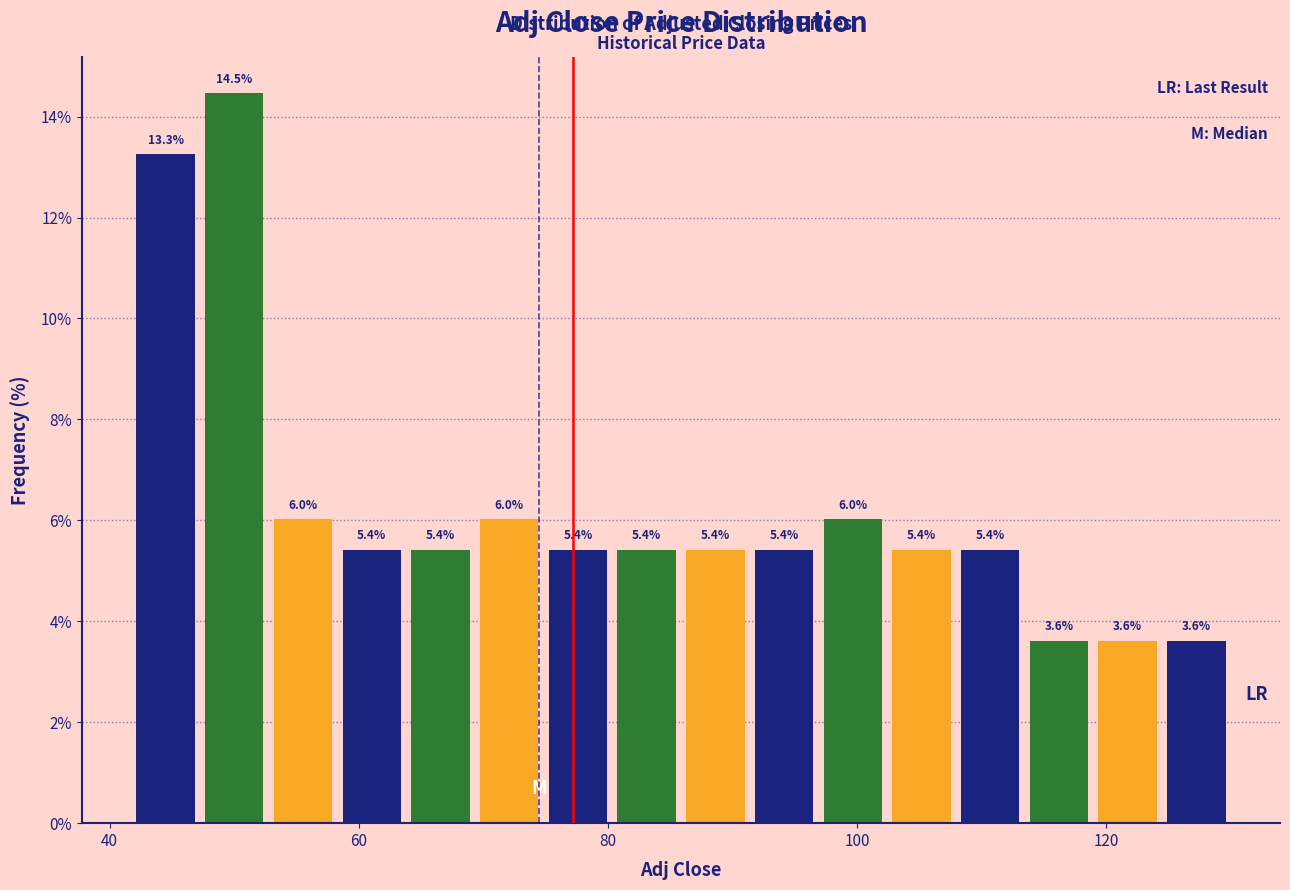

Around what value on the x-axis is the tallest bar? Give the approximate position of its centre, as read against the axis.

50